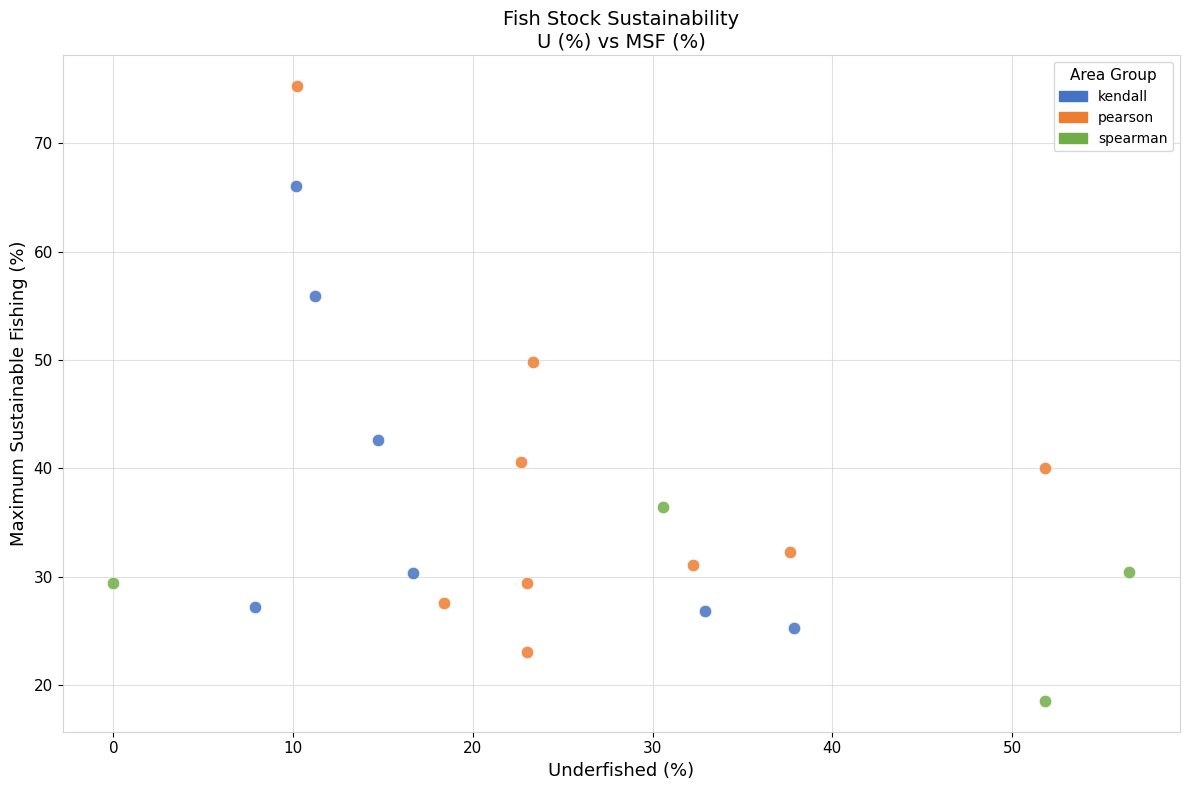

Which series contains the highest Y value?

pearson